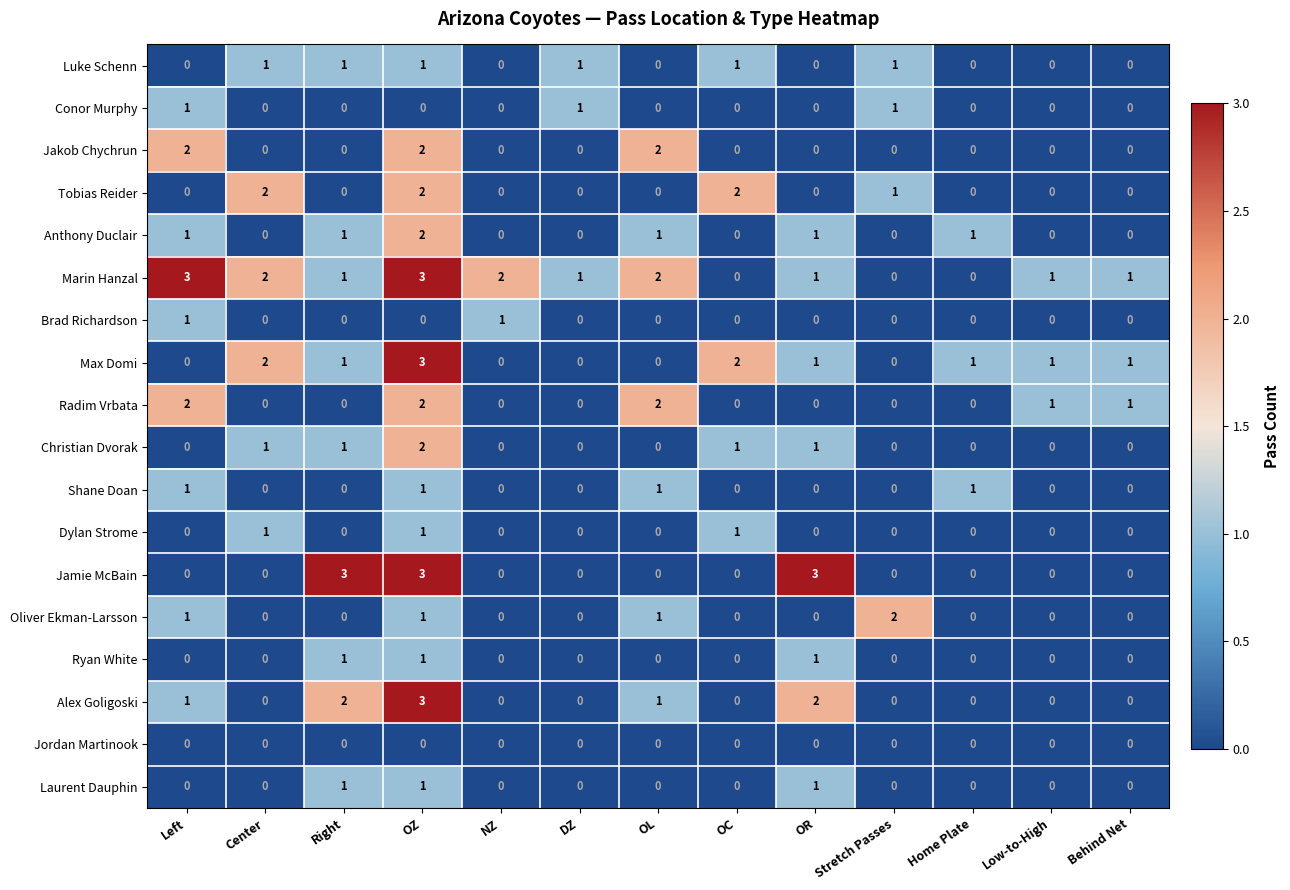

Which series has the largest total across all categories?

Marin Hanzal